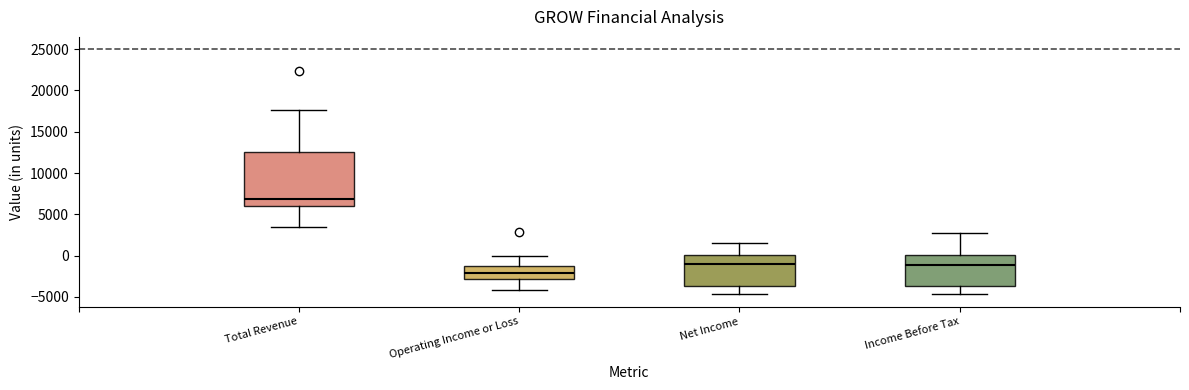

Where does the lower whisker of the box for Operating Income or Loss end on the y-axis? The values are not printed on the chart, so give them approximately, as read against the axis.

-4000